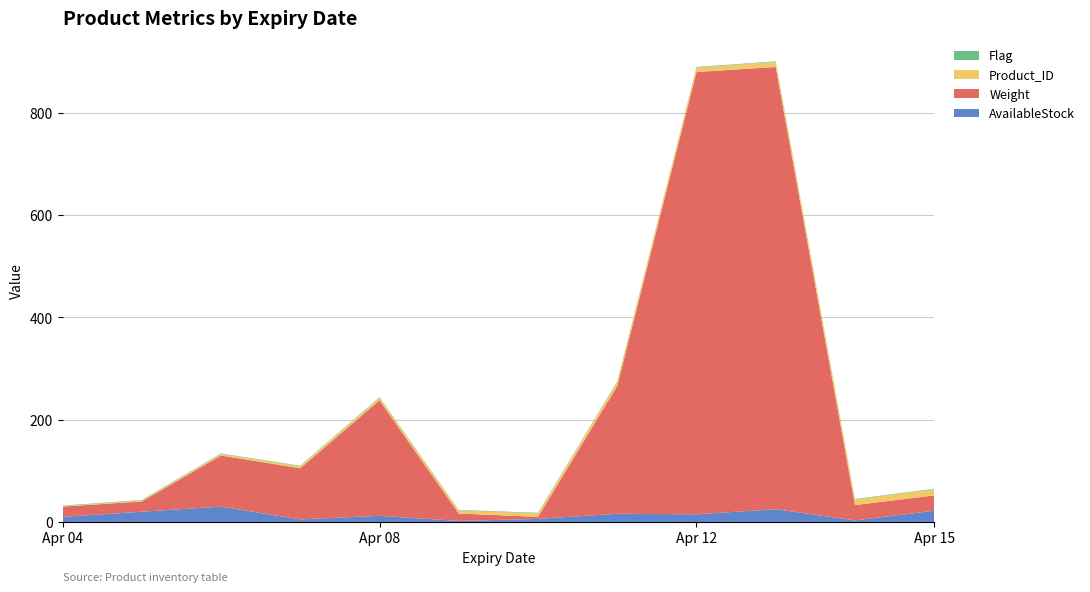

Reading left to right, extract all data points from this chart.

AvailableStock: 10.0	20.0	30.0	5.0	12.0	2.0	6.0	16.0	15.0	25.0	3.0	22.0
Weight: 20.0	20.0	100.0	100.0	226.0	14.5	4.0	250.0	865.0	865.0	30.0	30.0
Product_ID: 1.0	2.0	3.0	4.0	5.0	6.0	7.0	8.0	9.0	10.0	11.0	12.0
Flag: 1.0	1.0	1.0	1.0	1.0	1.0	1.0	1.0	1.0	1.0	1.0	1.0